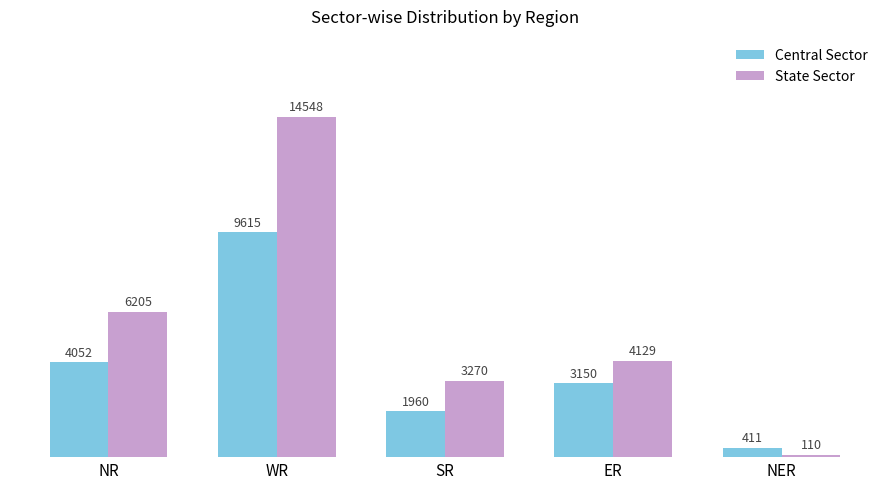

Is it true that Central Sector equals 9615 at WR?

True